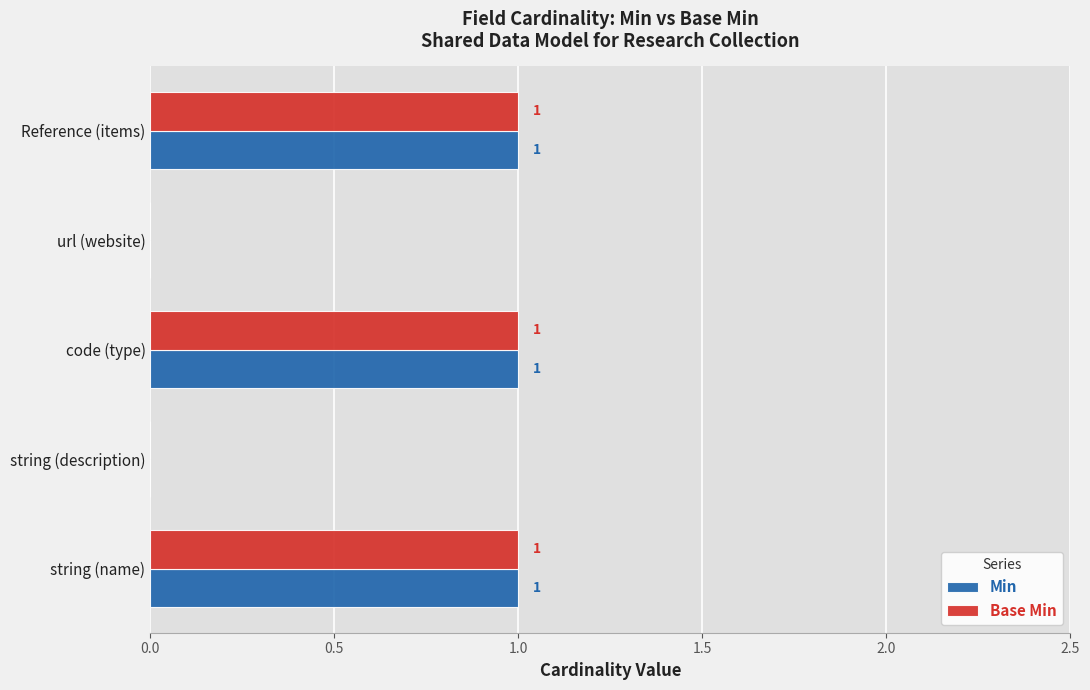

The Base Min series shows 0 at string (description). True or false?

True